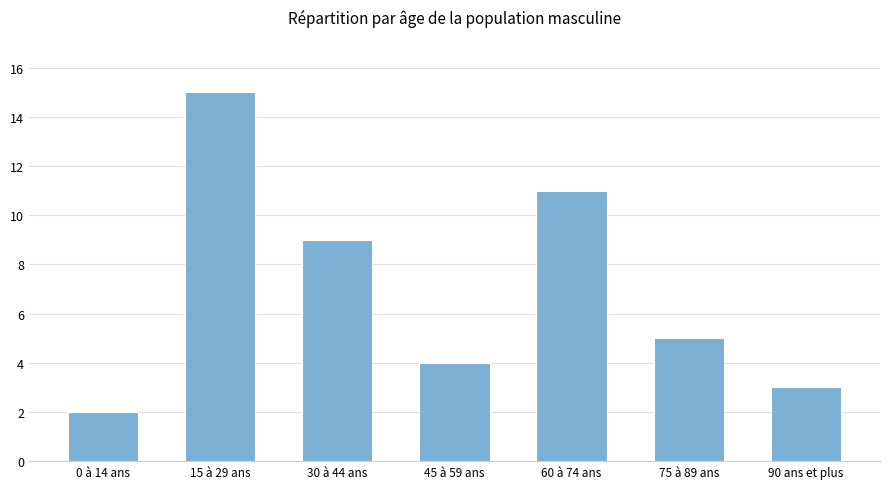

What is the value of the 7th bar from the left?

3